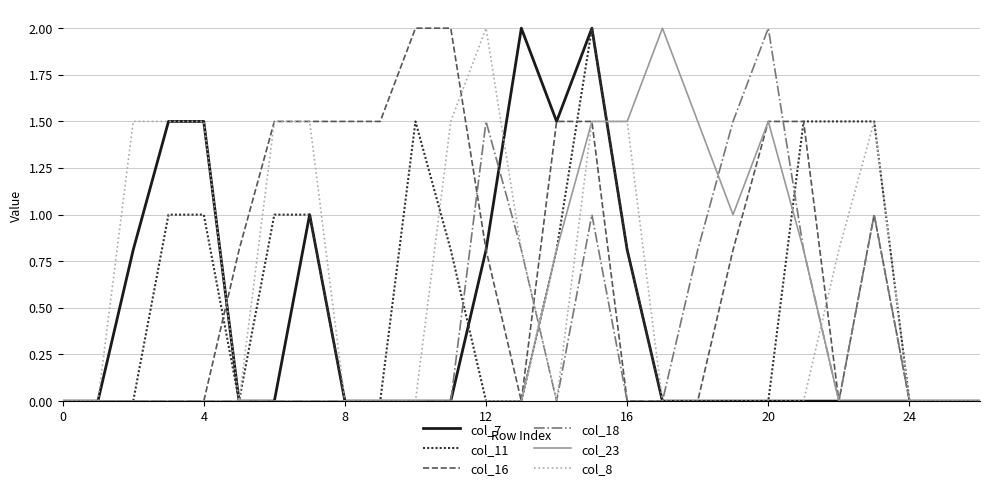

What is the greatest value displayed?

2.0